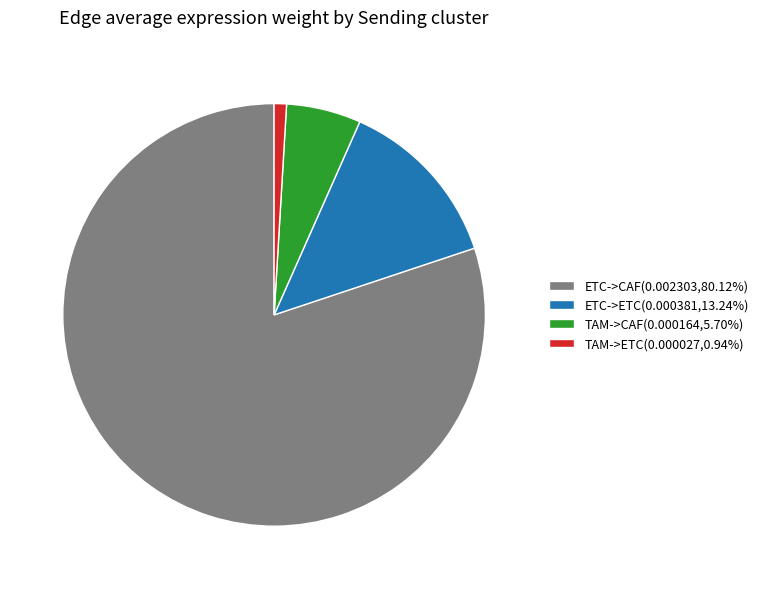

Which category has the smallest portion of the pie?

TAM->ETC